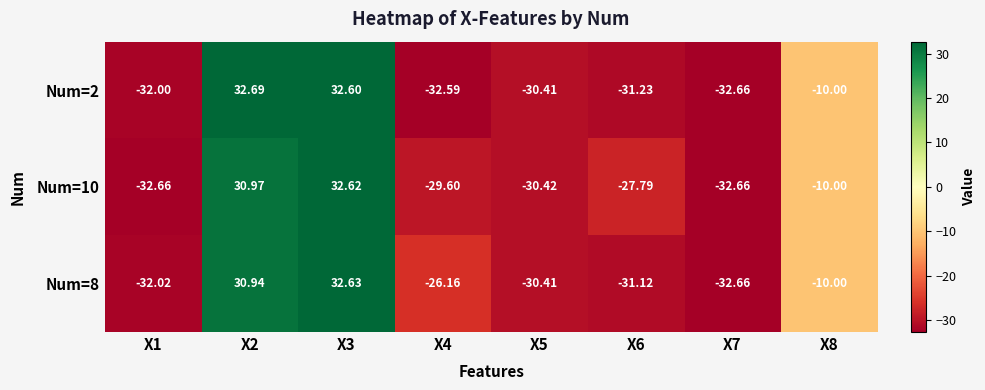

How many distinct data groups are displayed?

3